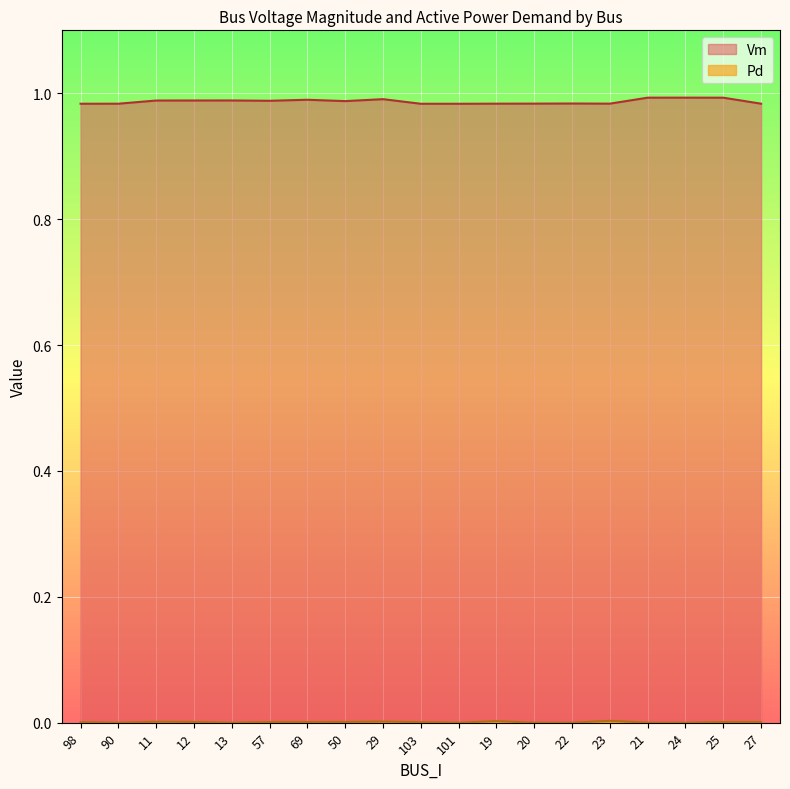

The value of Pd at 19 is 0.0. True or false?

False